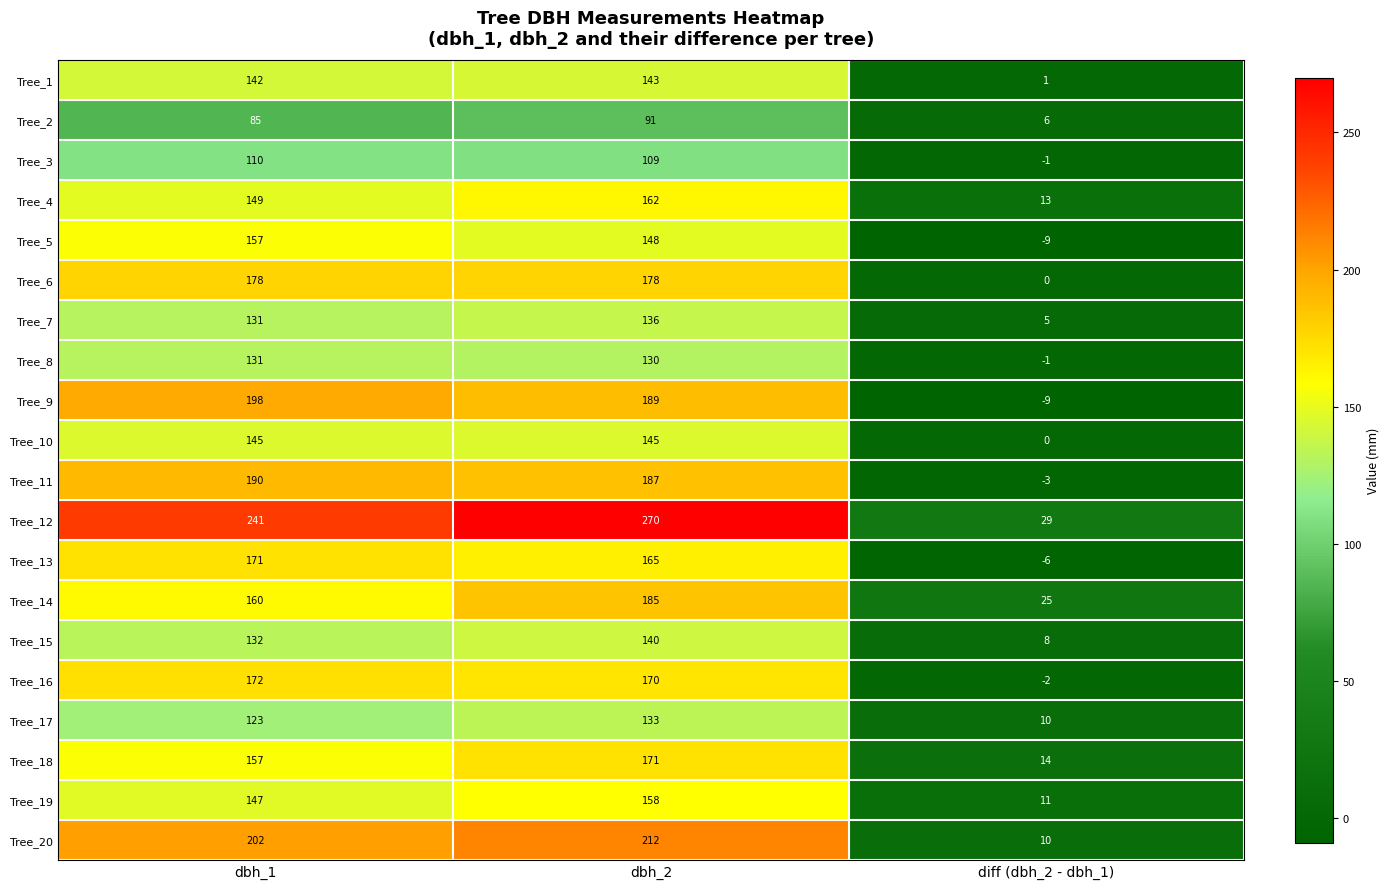

What is the minimum value shown in the chart?

-9